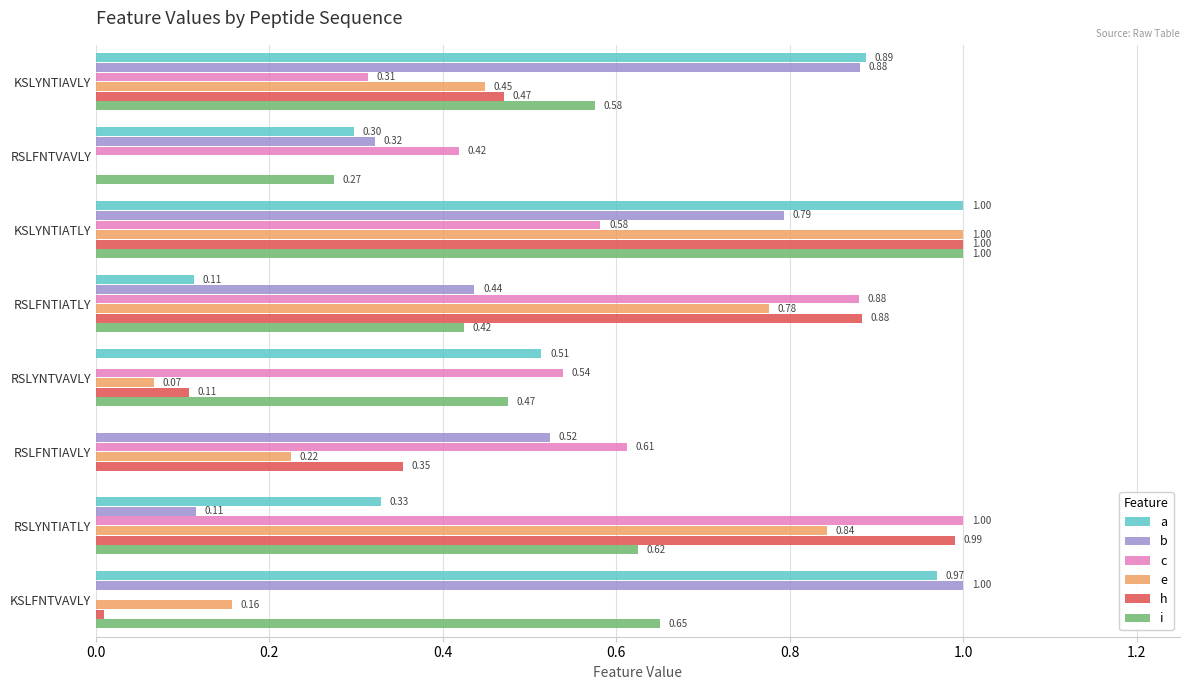

At which label does c reach its peak?

RSLYNTIATLY